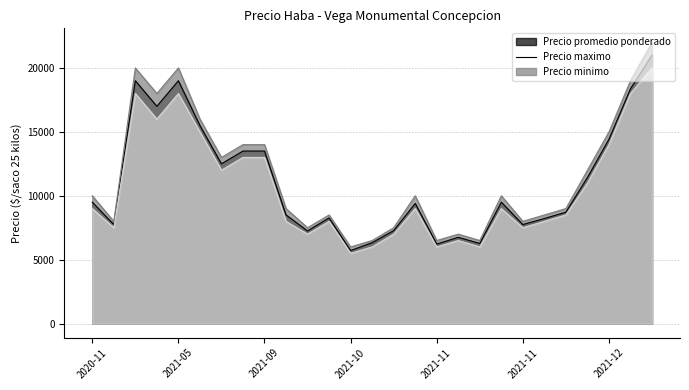

Does the chart display data point markers on the line(s)?

No